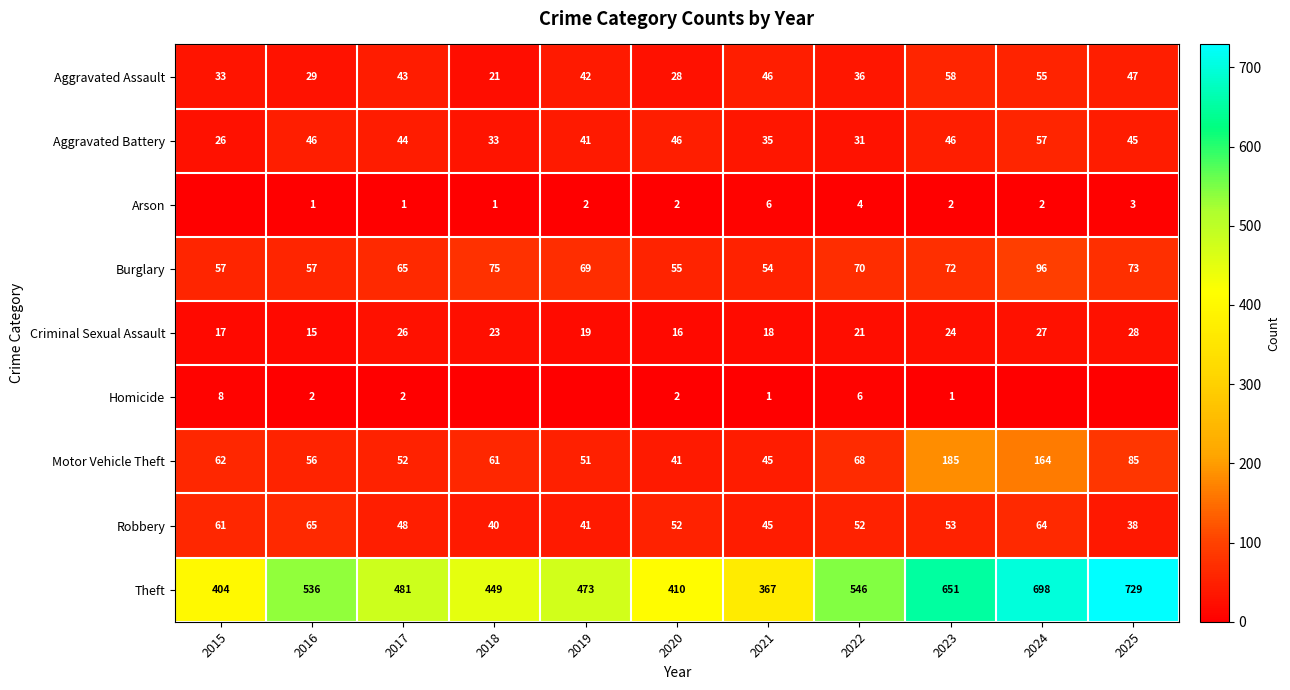

What is the spread (max minus min) of values at 2017?

480